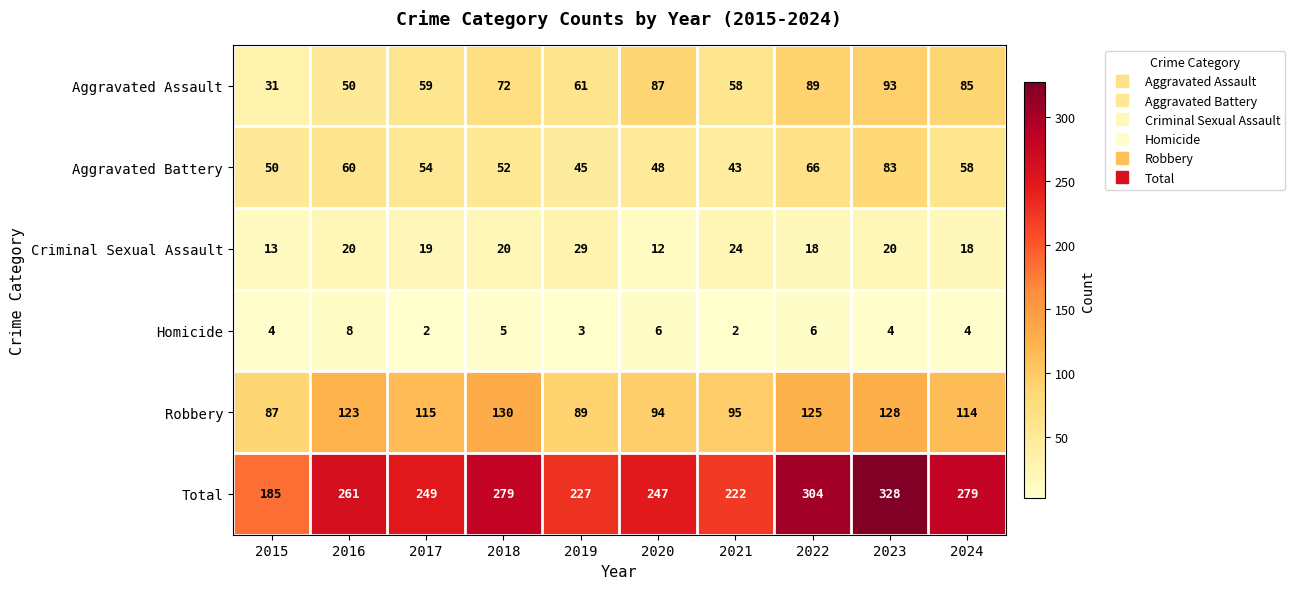

True or false: Criminal Sexual Assault has a value of 9 at 2021.

False